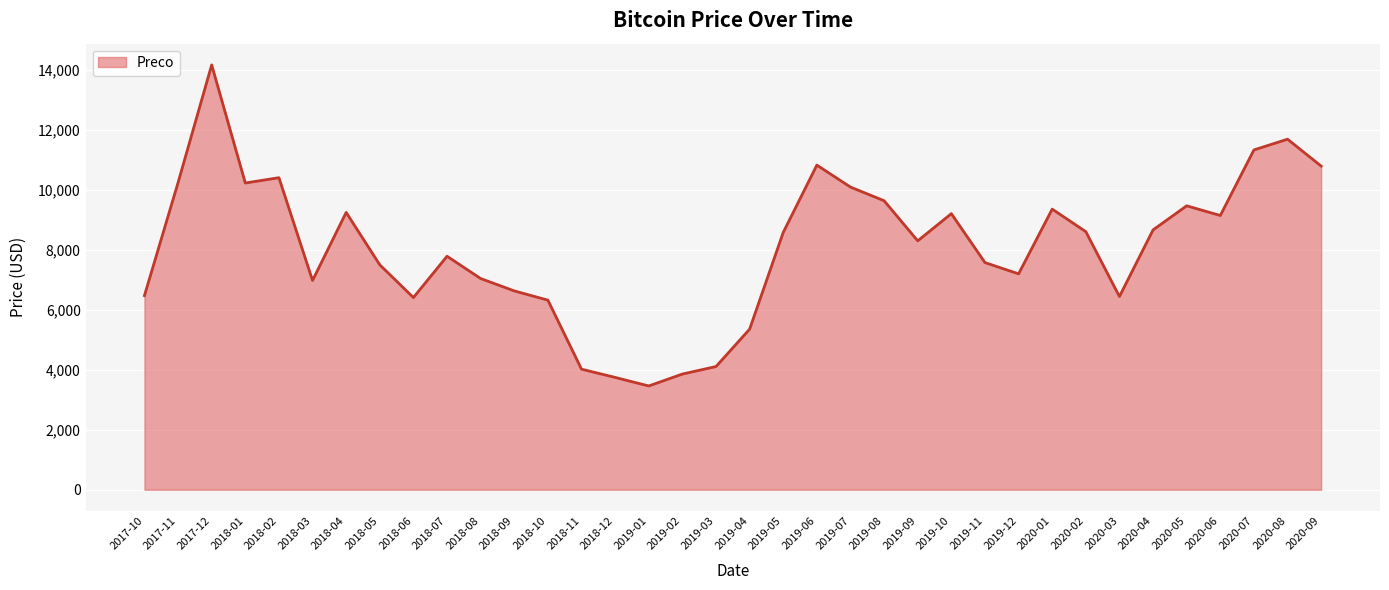

How many lines are shown in the chart?

1